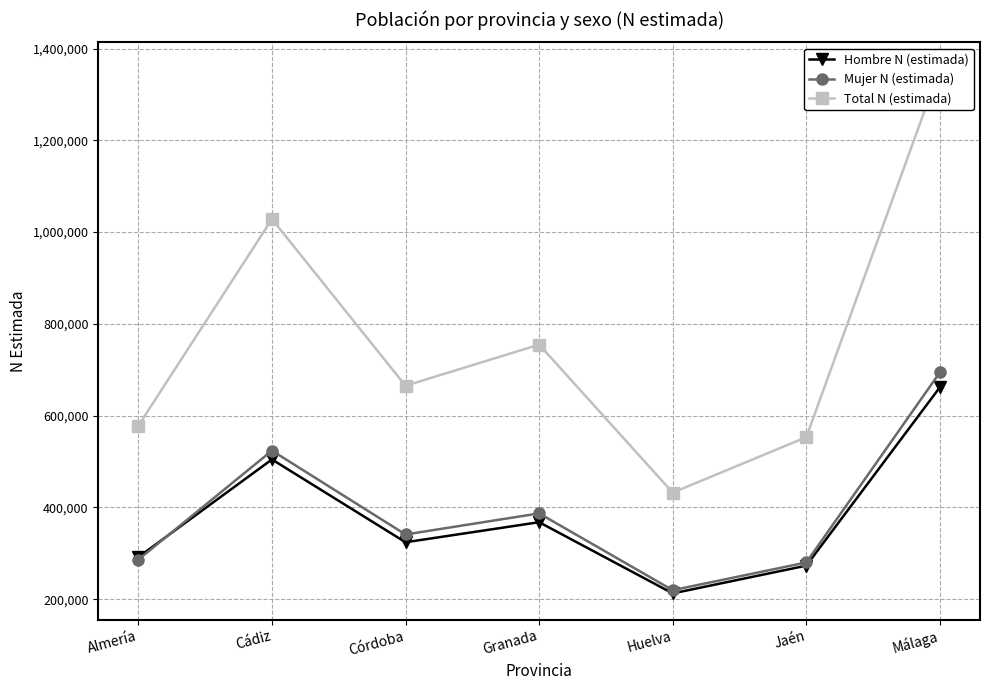

Rank the categories by Mujer N (estimada) value from lowest to highest.

Huelva, Jaén, Almería, Córdoba, Granada, Cádiz, Málaga